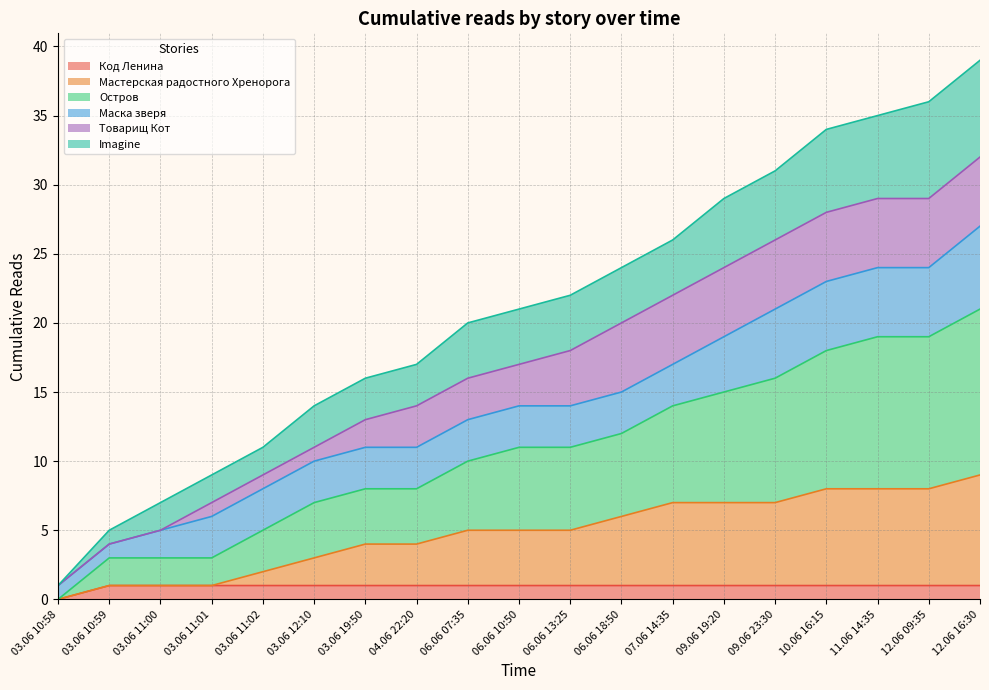

True or false: Мастерская радостного Хренорога has more than 2 interior local peaks.

False